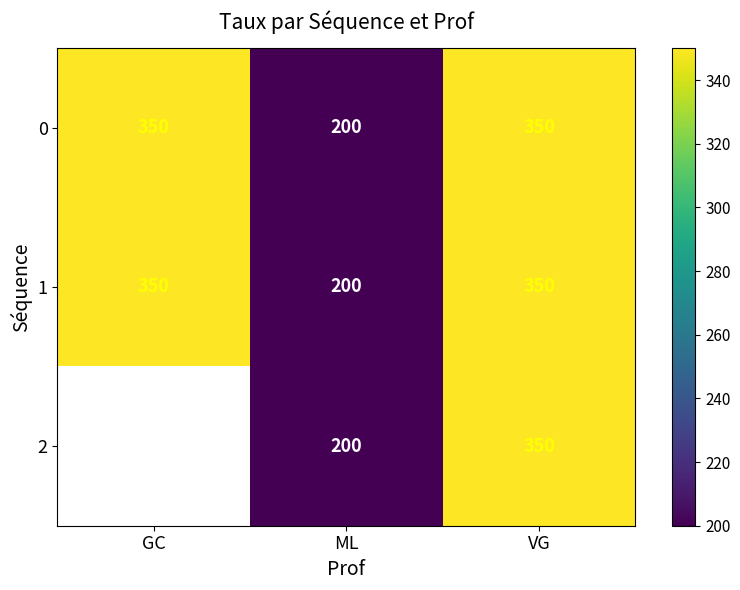

What is the total value across all series at VG?

1050